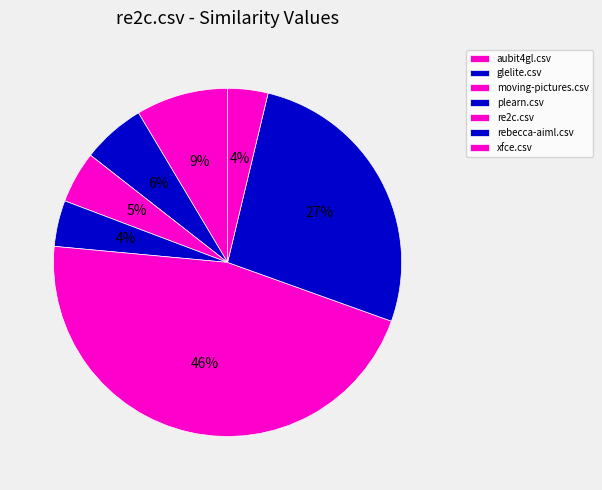

Does re2c.csv account for over 50% of the chart?

No